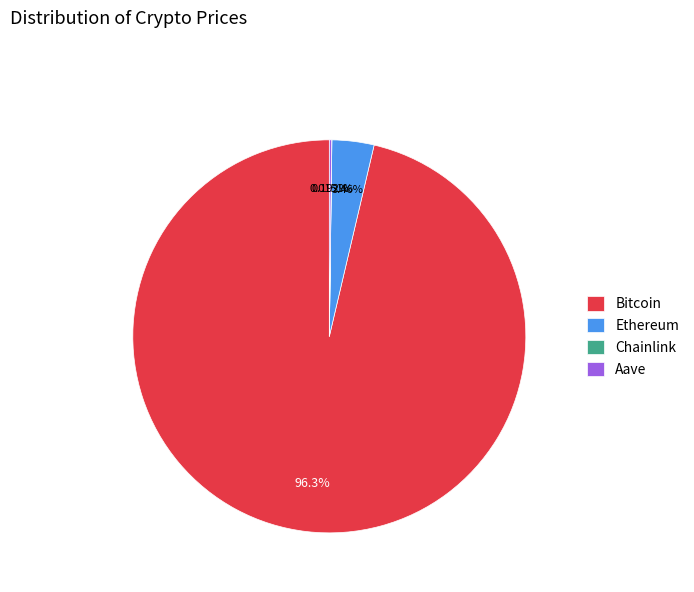

Is Bitcoin the majority of the pie?

Yes